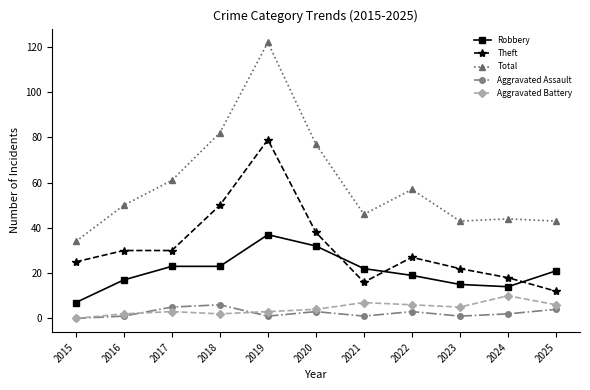

Which series has the largest total across all categories?

Total